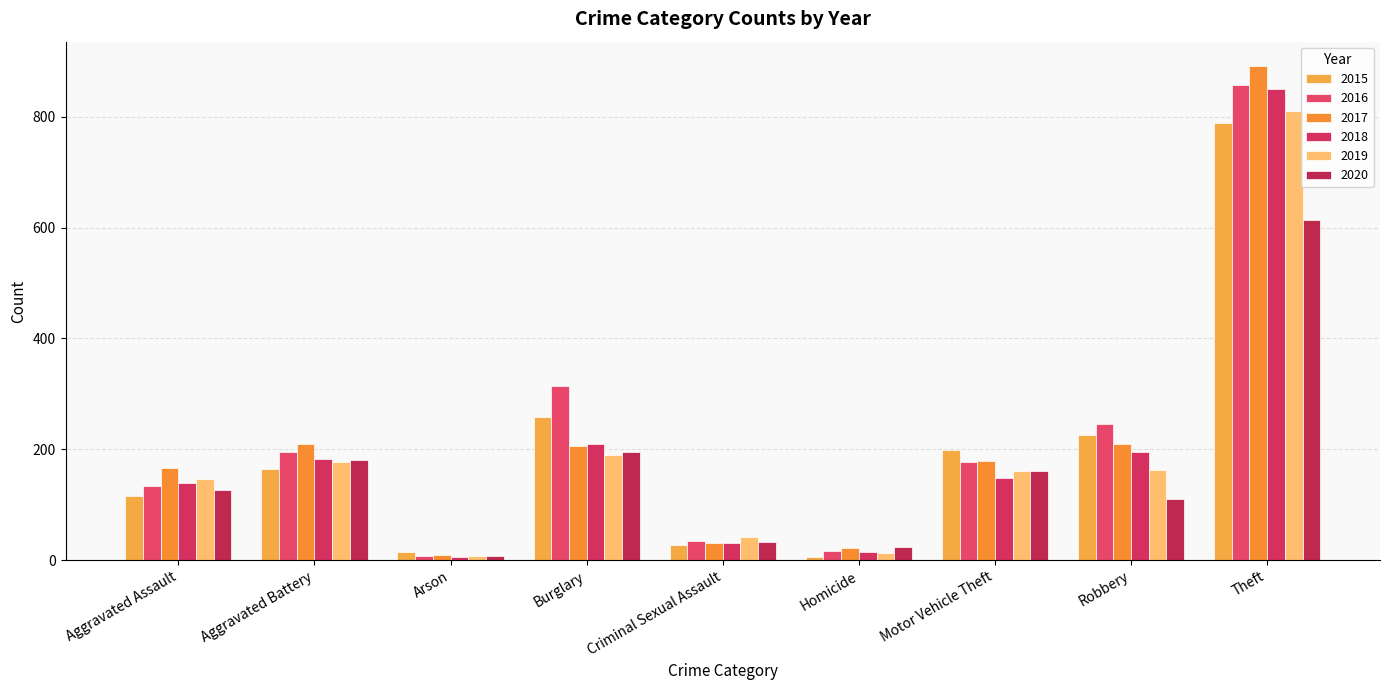

What is the lowest value of the 2016 series?

8